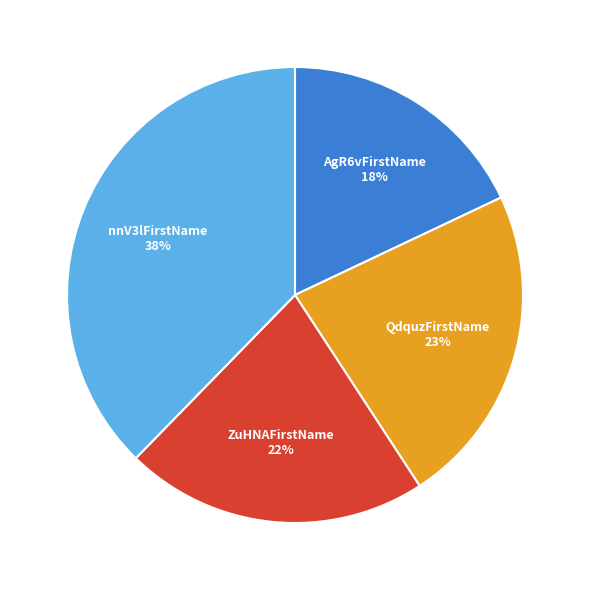

Is there a majority slice in this chart?

No